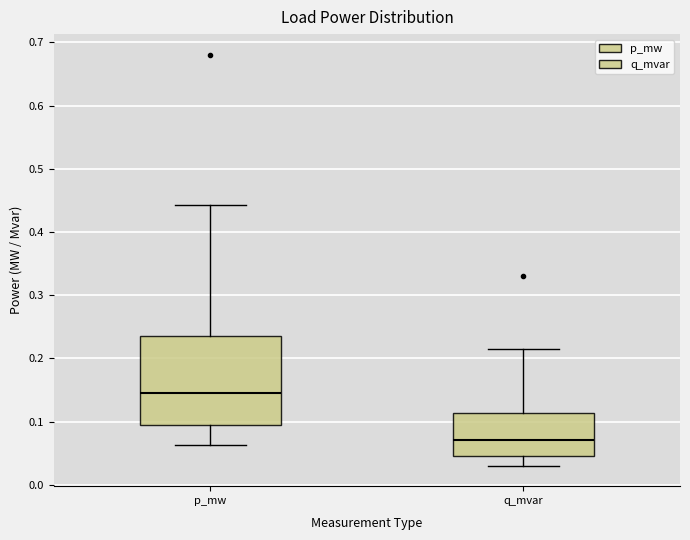

Which box is the tallest, from its lower edge to its upper edge?

p_mw